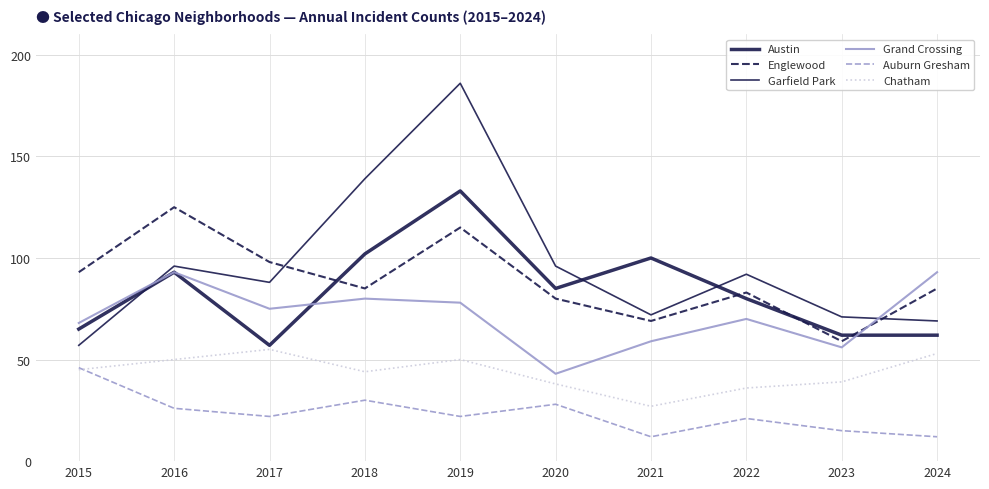

At how many categories does at least one series exceed 33?

10